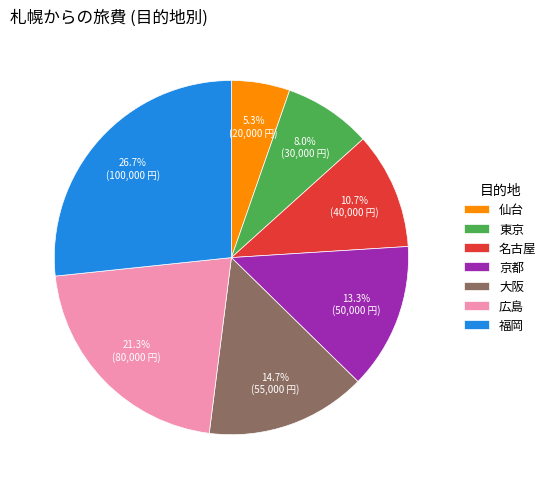

Is 名古屋 the majority of the pie?

No